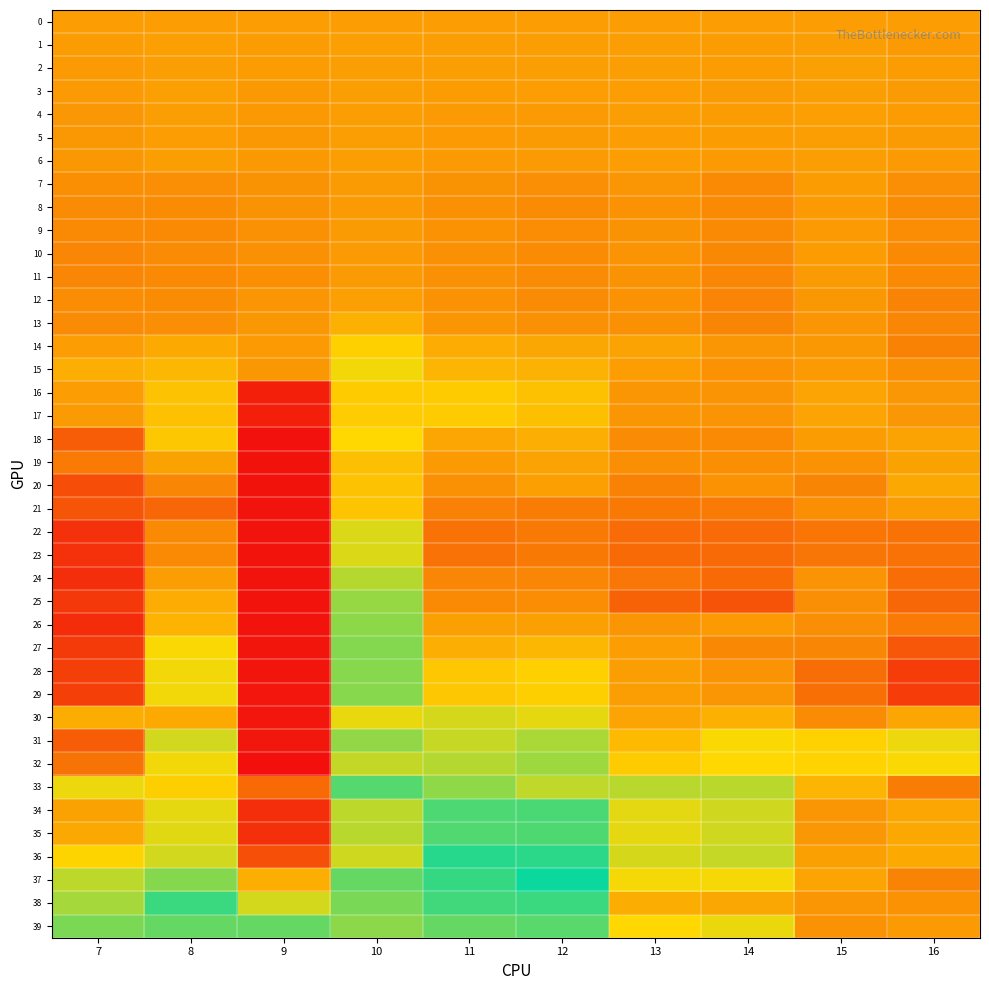

Which label corresponds to the largest value in the chart?

12